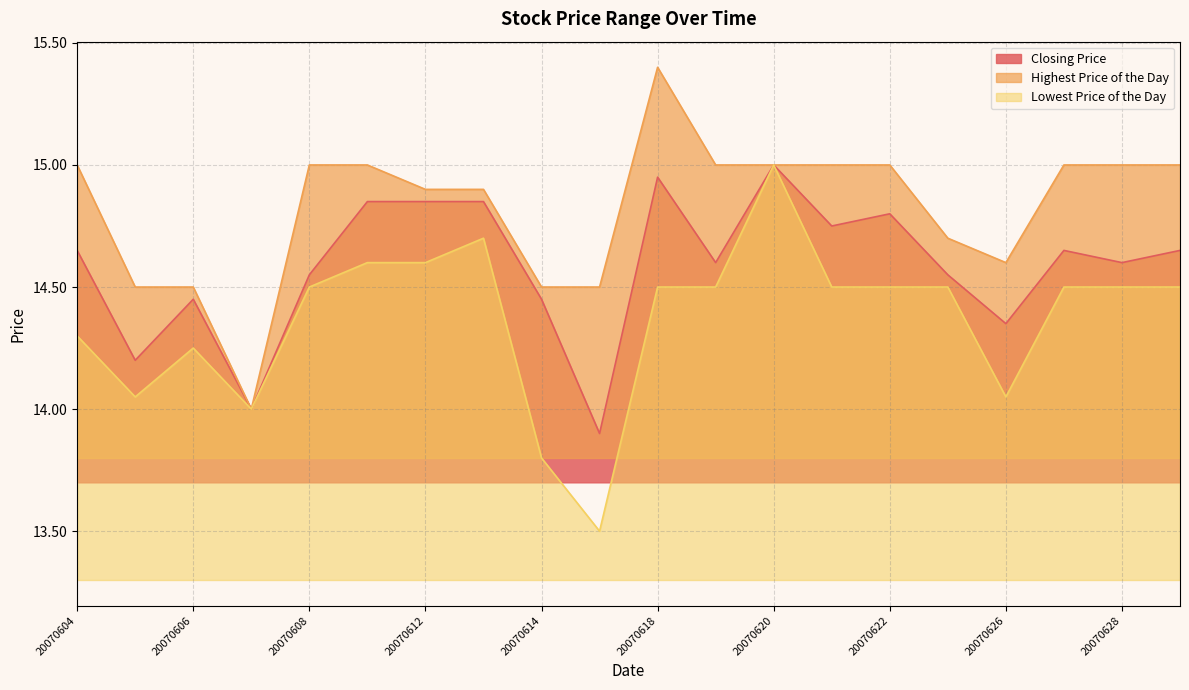

Which category has the lowest value in the Highest Price of the Day series?

20070607